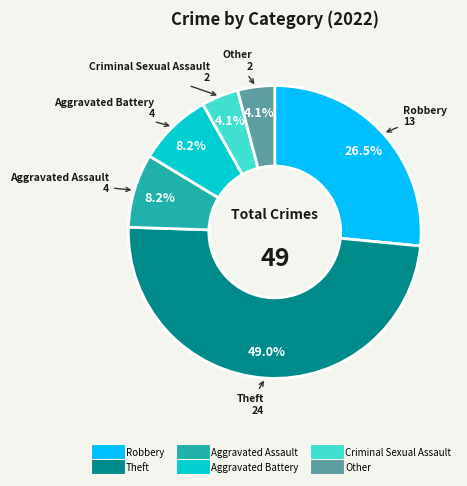

What percentage is NOT represented by Criminal Sexual Assault?

95.9%